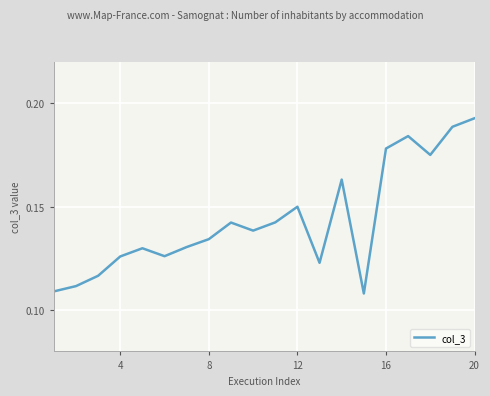

Is this an area chart (filled region under the line)?

No